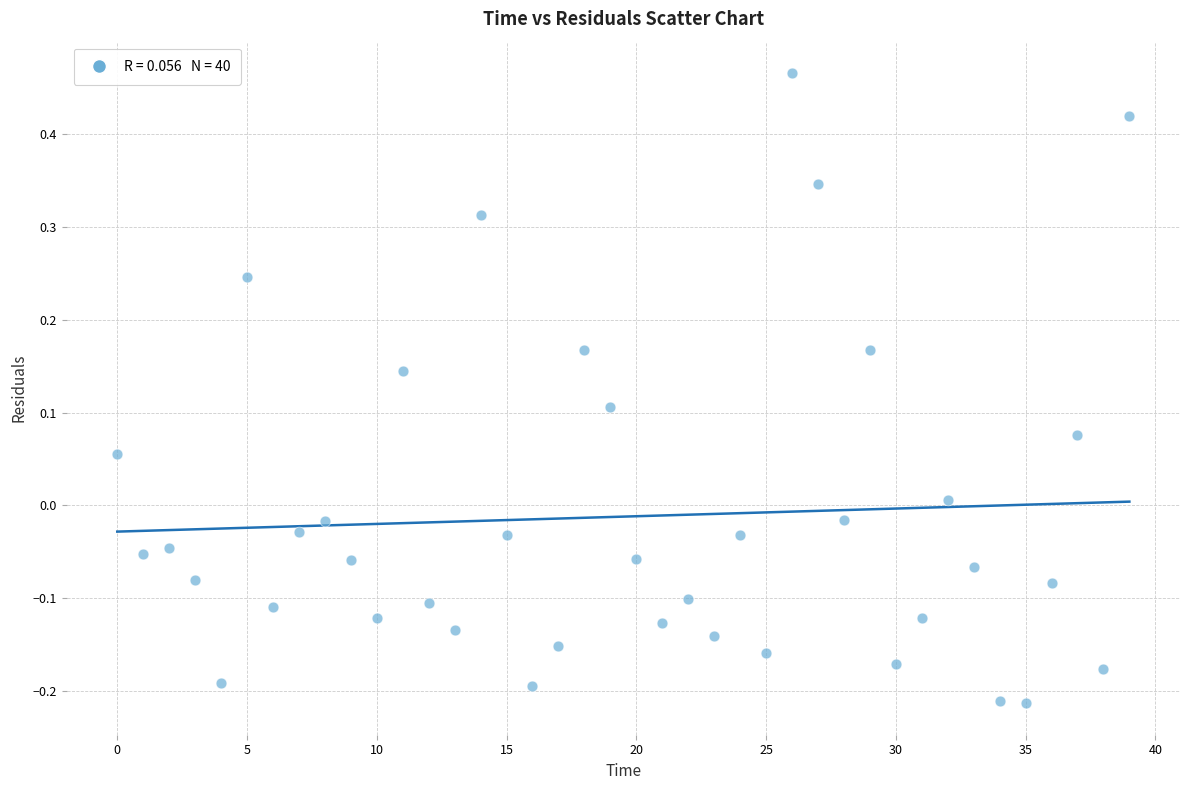

What is the range of Y values (max minus min)?

0.7